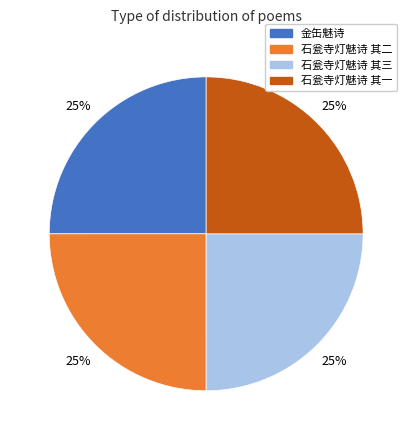

To the nearest percent, what is the average slice percentage?

25%